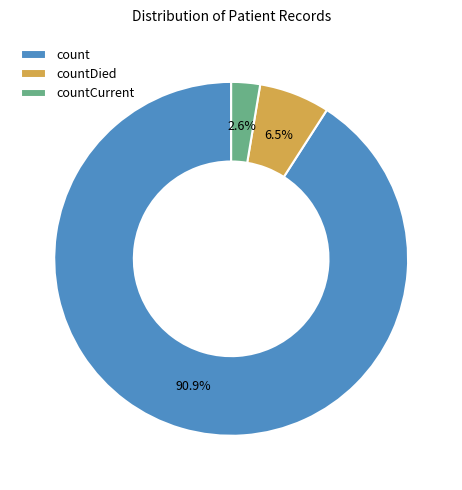

To the nearest percent, what is the combined percentage of count and countDied?

97%